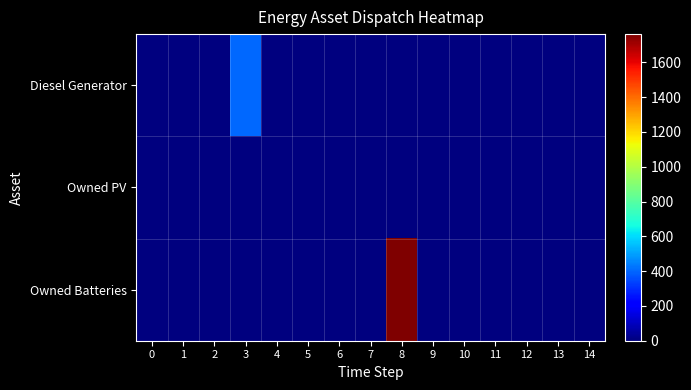

Which has a higher value, 12 or 13?

12